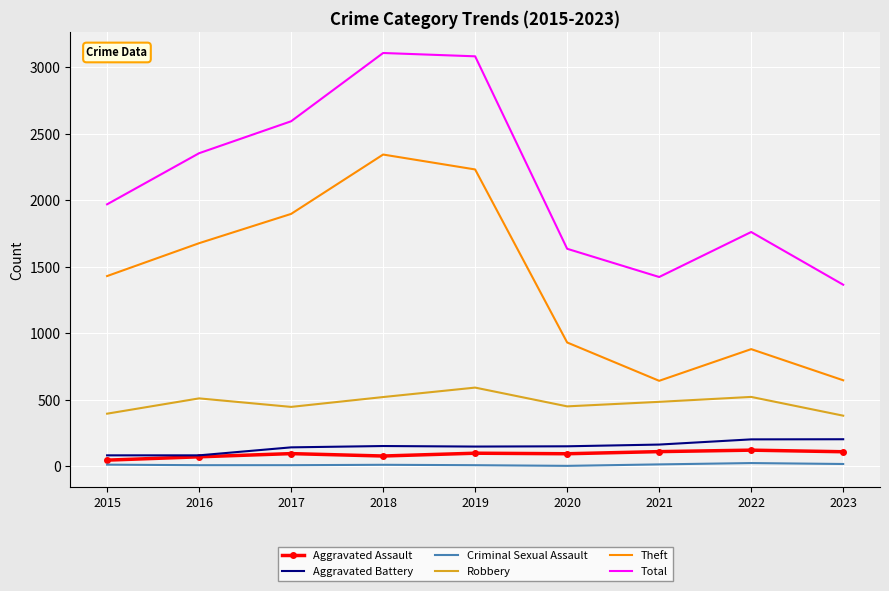

The value of Aggravated Assault at 2022 is 121. True or false?

True